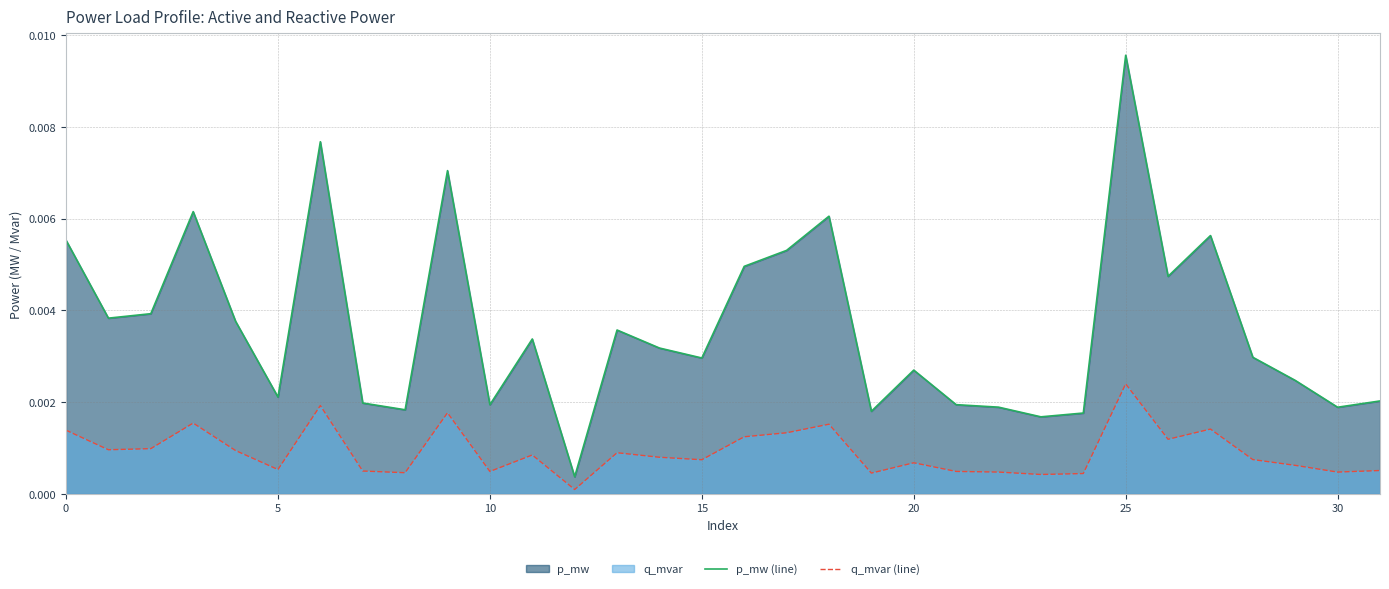

At which label is q_mvar (line) closest to 0?

12